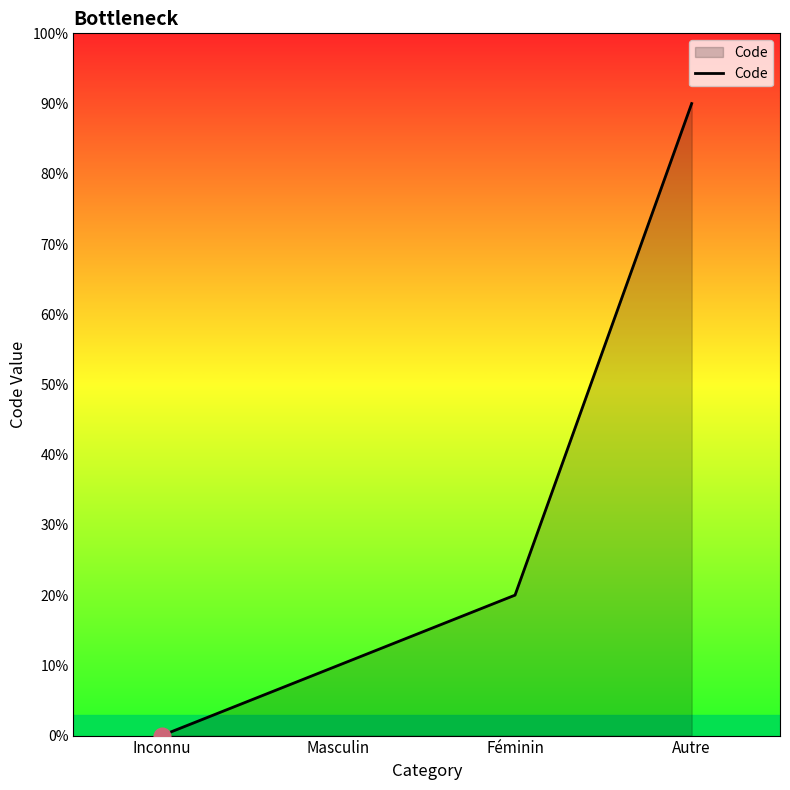

The value at Inconnu is -4. True or false?

False